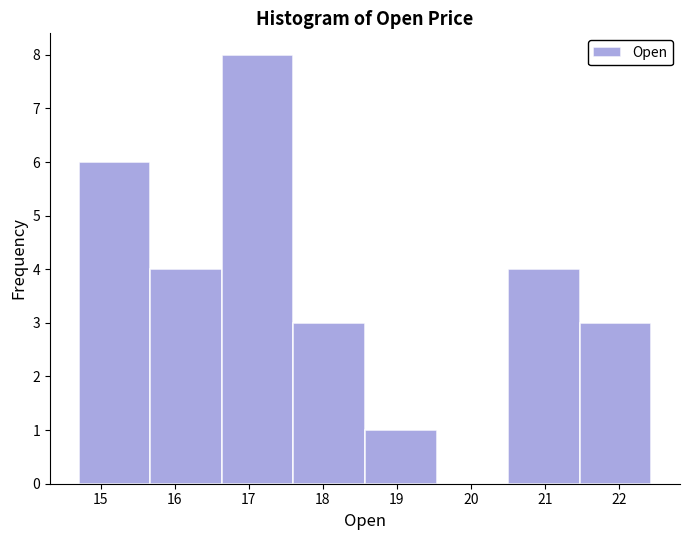

Reading left to right, transcribe this chart: for each bar, give the range it covers on the x-axis and its height. Neither the bar edges nor the heights are printed on the chart, so give them approximately, as read against the axes.

14.7 to 15.7: 6
15.7 to 16.6: 4
16.6 to 17.6: 8
17.6 to 18.6: 3
18.6 to 19.5: 1
19.5 to 20.5: 0
20.5 to 21.5: 4
21.5 to 22.4: 3